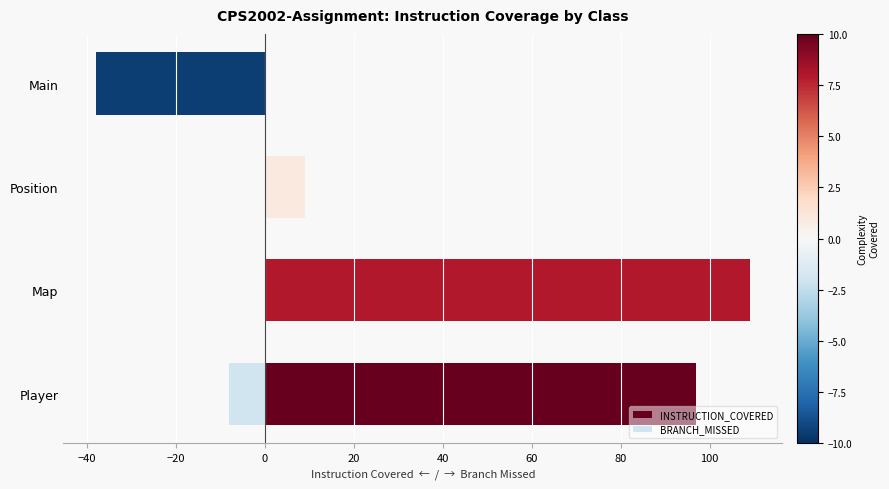

What is the sum of all INSTRUCTION_COVERED values?

215